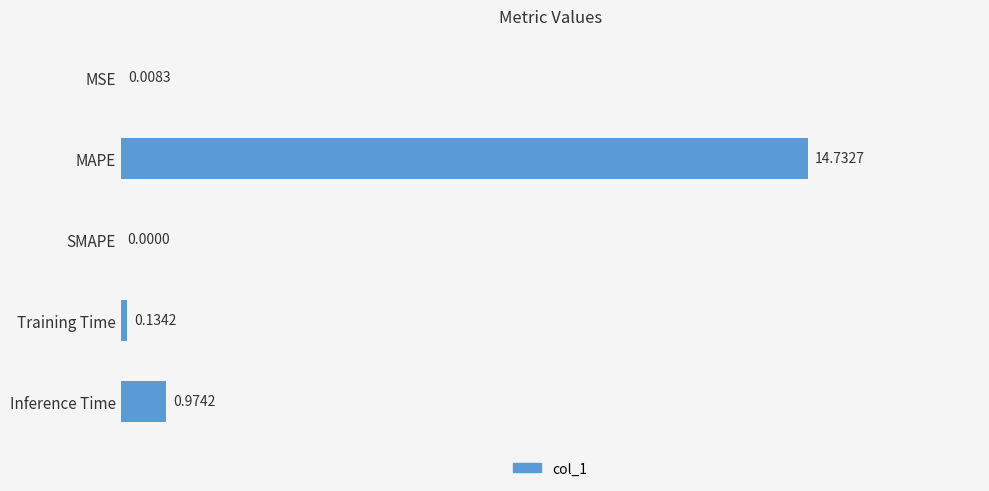

What is the sum of all values?

15.8